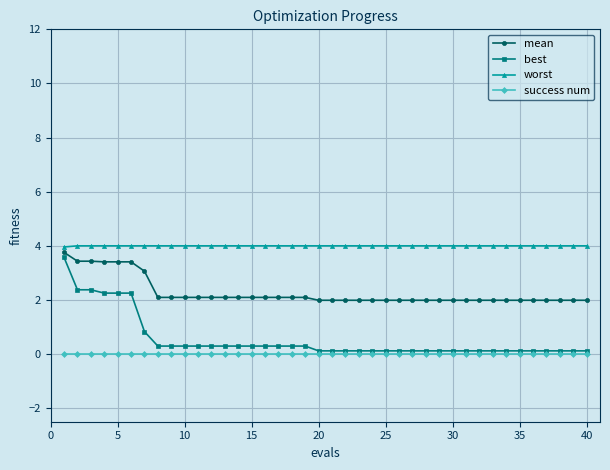

Which series has the largest total across all categories?

worst